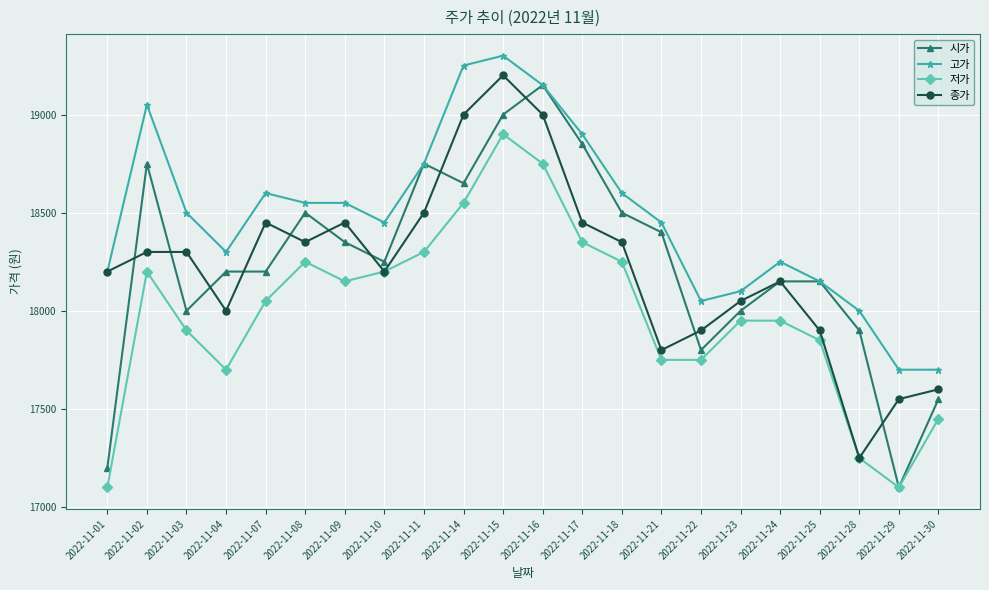

What is the difference between the second highest and minimum values in the 저가 series?

1650